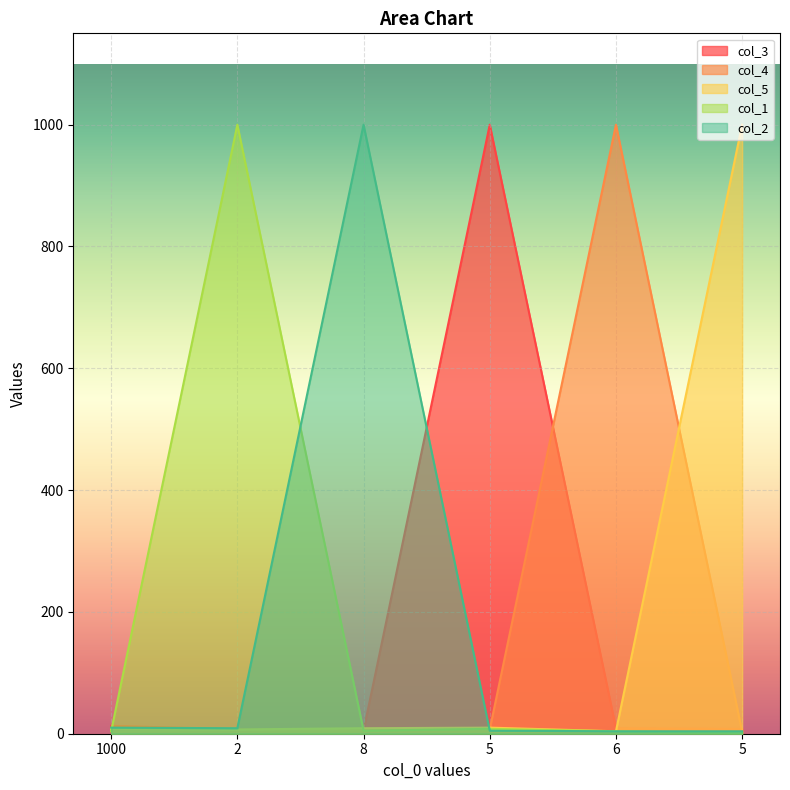

List the labels in order of col_3 value, smallest first.

8, 2, 5, 6, 1000, 5